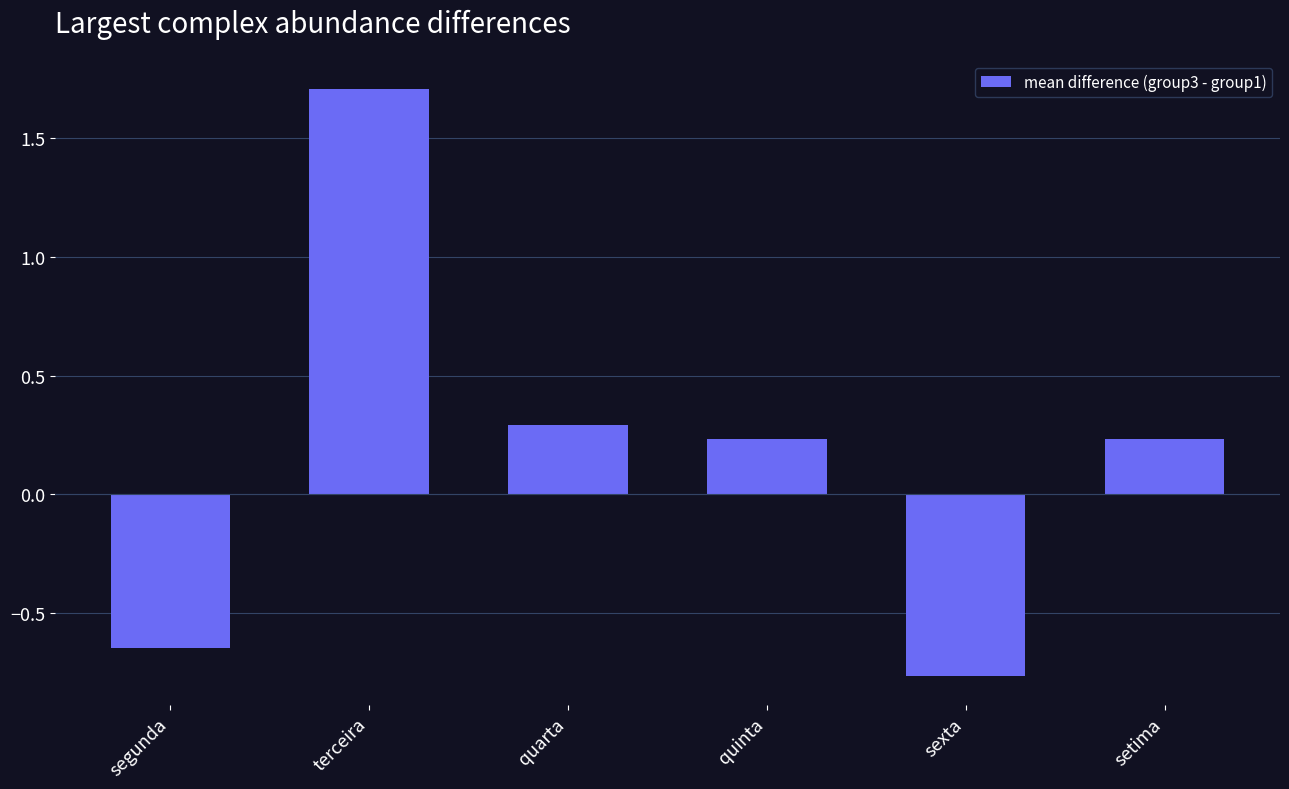

What is the difference between the values at terceira and sexta?

2.5